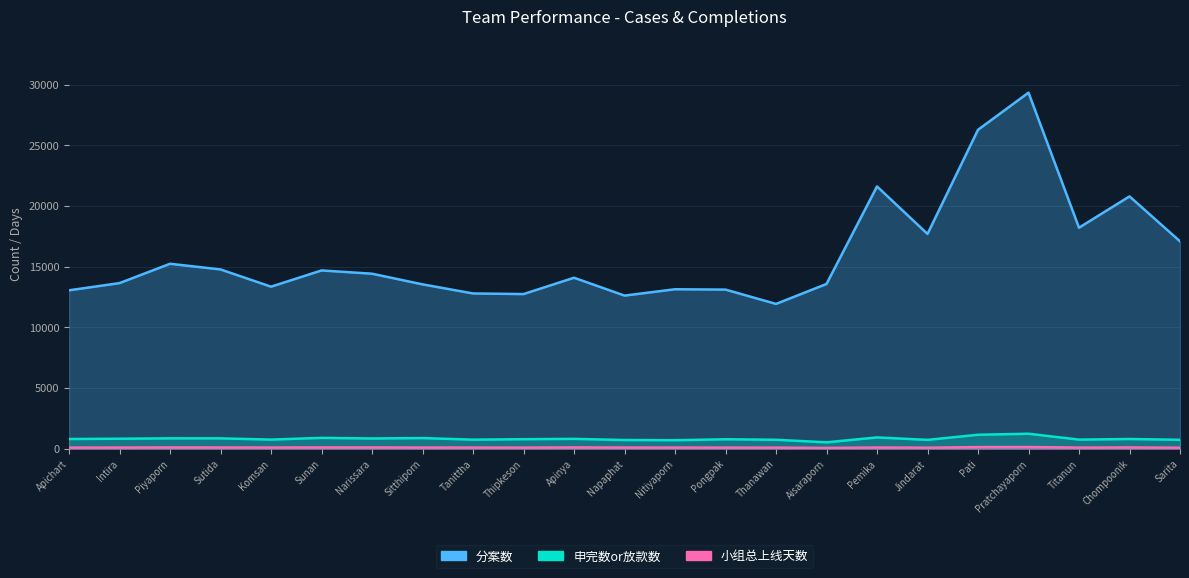

Reading left to right, transcribe all the data shown in this chart.

分案数: 13054	13648	15240	14774	13352	14691	14421	13544	12793	12744	14089	12617	13141	13111	11931	13577	21615	17699	26284	29346	18212	20795	17091
申完数or放款数: 797	821	851	849	749	891	839	875	743	781	809	714	697	776	734	524	928	725	1147	1232	746	797	732
小组总上线天数: 86	91	102	97	95	102	101	93	92	86	103	92	90	87	86	59	97	80	129	136	88	101	80